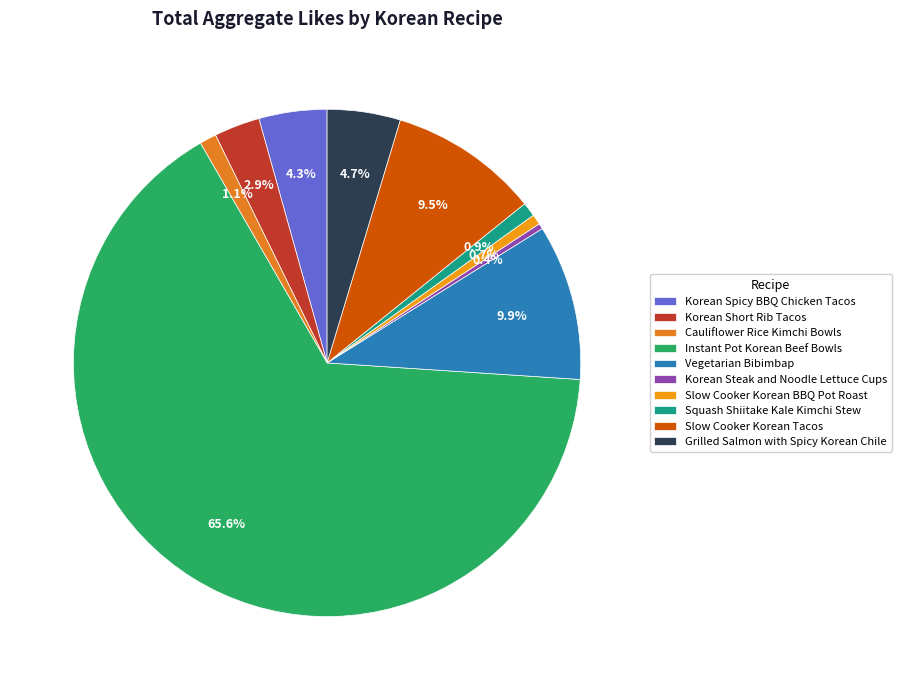

True or false: Grilled Salmon with Spicy Korean Chile accounts for 5% of the total.

True